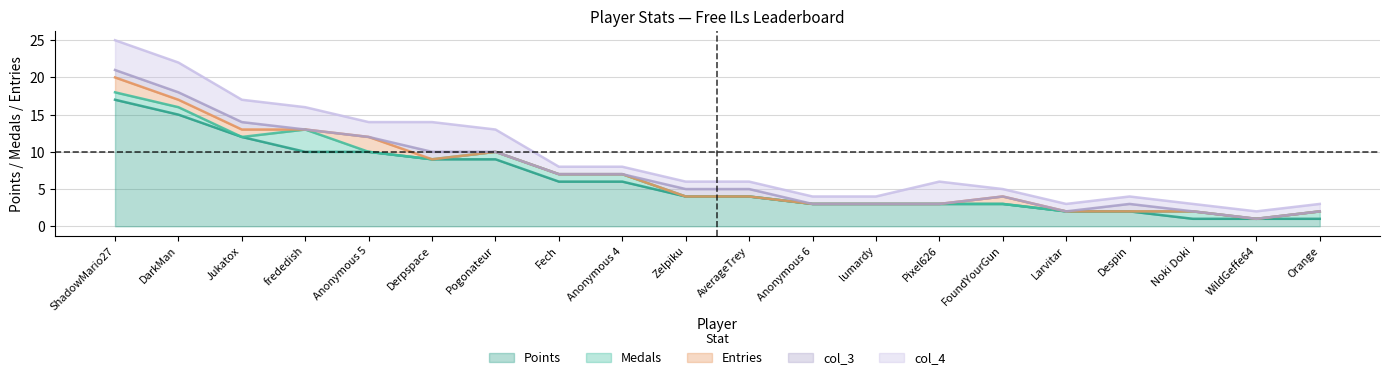

How many col_4 values are between 1 and 3?

17